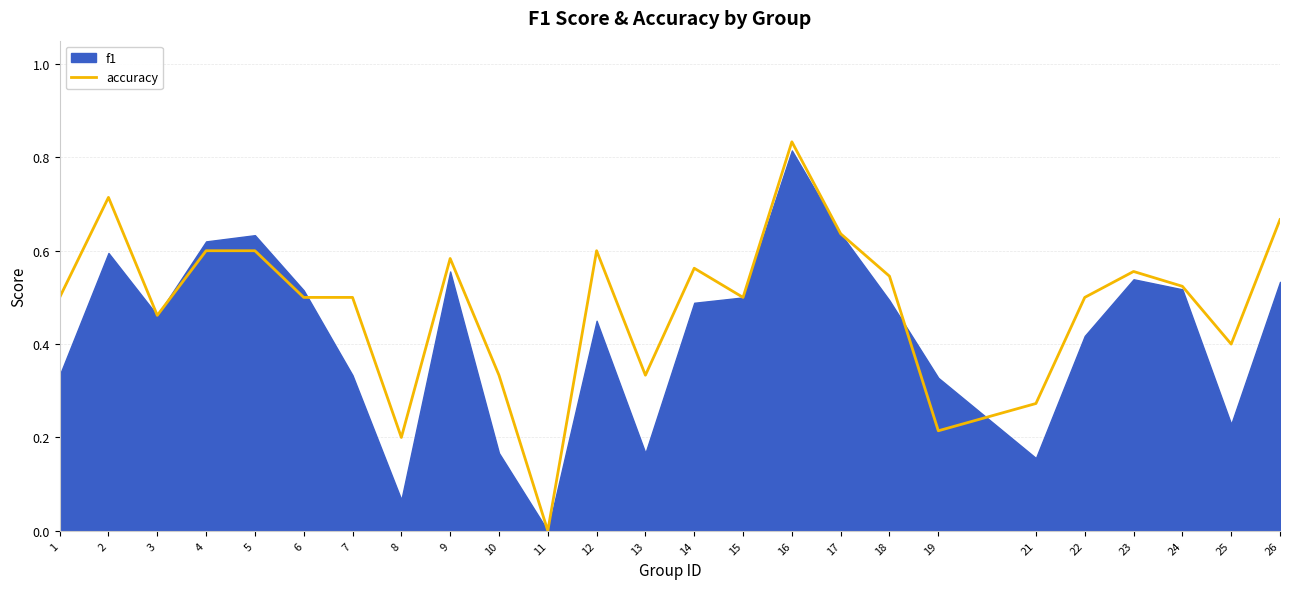

Reading right to left, transcribe all the data shown in this chart.

0.7	0.4	0.5	0.6	0.5	0.3	0.2	0.5	0.6	0.8	0.5	0.6	0.3	0.6	0.0	0.3	0.6	0.2	0.5	0.5	0.6	0.6	0.5	0.7	0.5